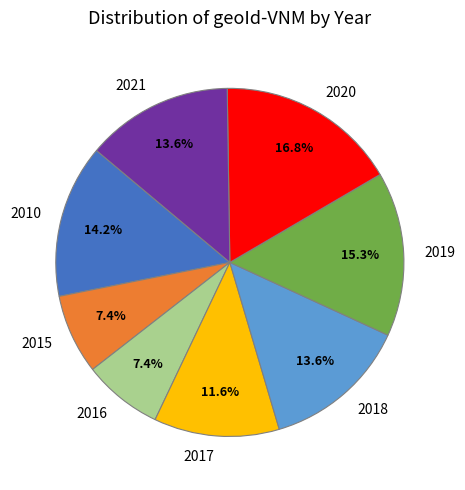

What is the total percentage of 2015 and 2019?

22.7%